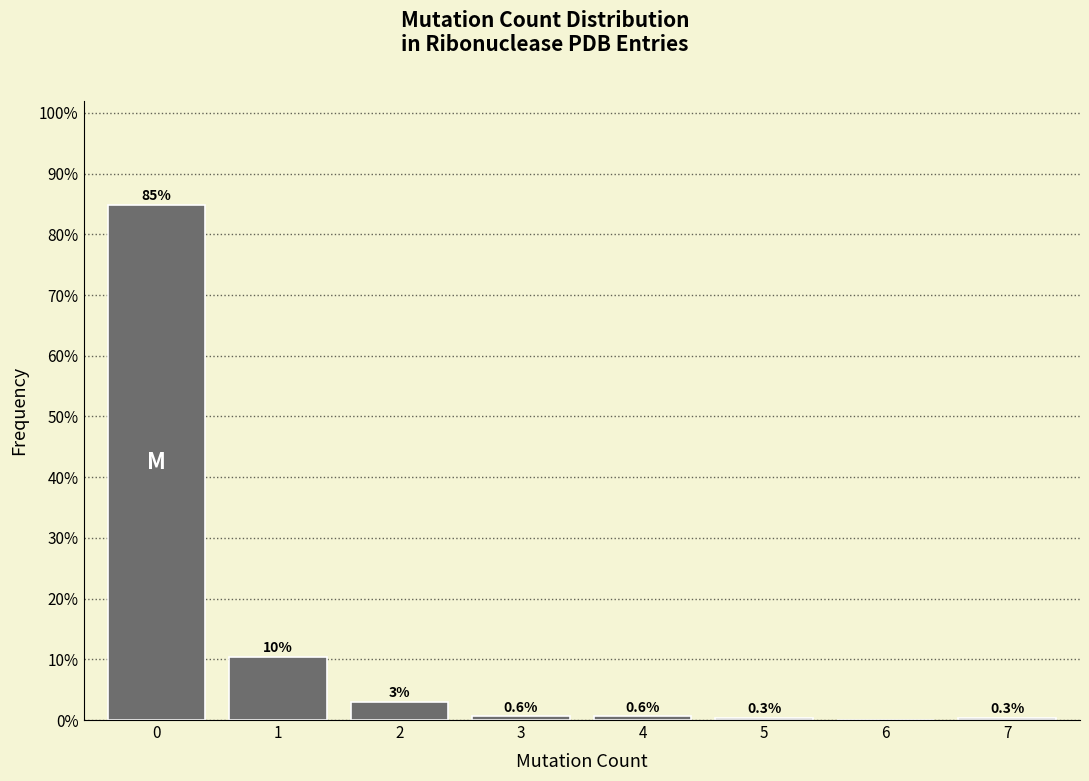

Are the bars horizontal?

No